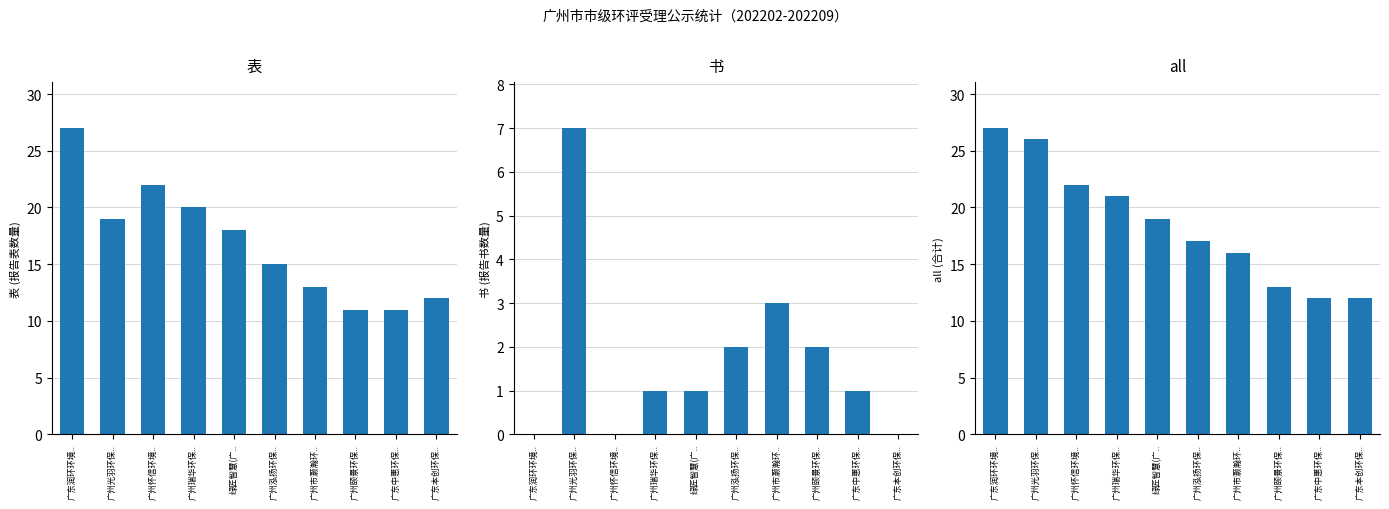

What is the label of the 6th bar from the right?

绿匠智慧(广..